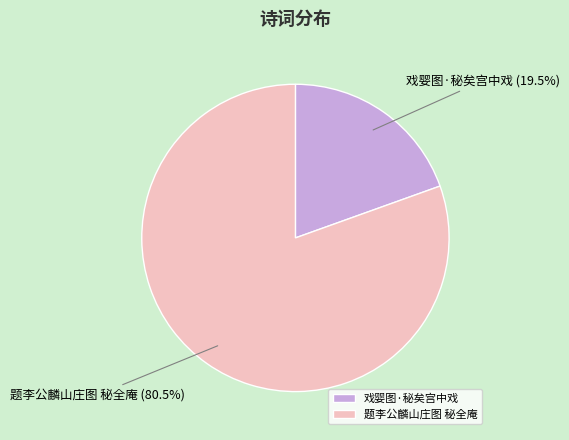

To the nearest percent, what is the difference between the 题李公麟山庄图 秘全庵 and 戏婴图·秘矣宫中戏 slice percentages?

61%